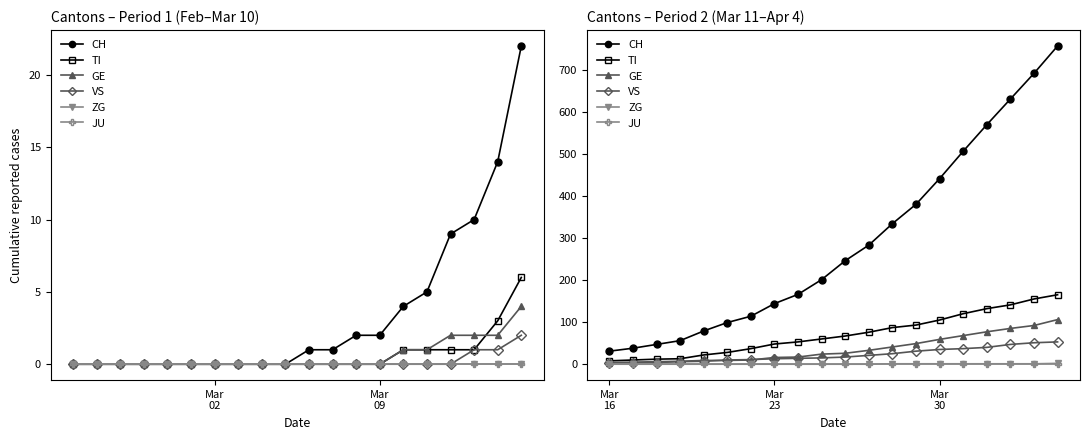

True or false: TI and VS cross at least once.

False